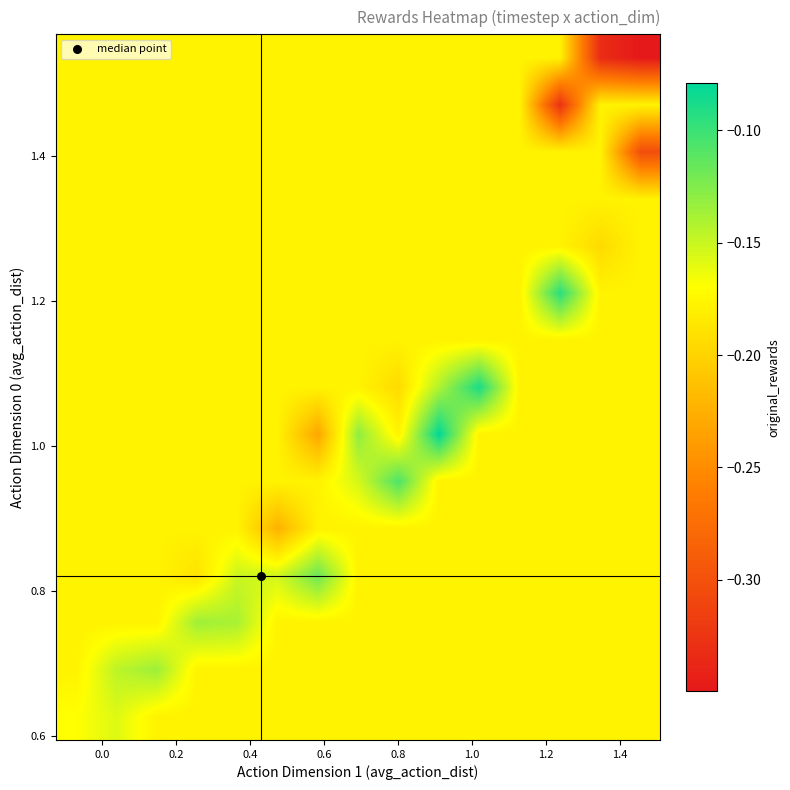

What is the maximum value shown in the chart?

-0.1